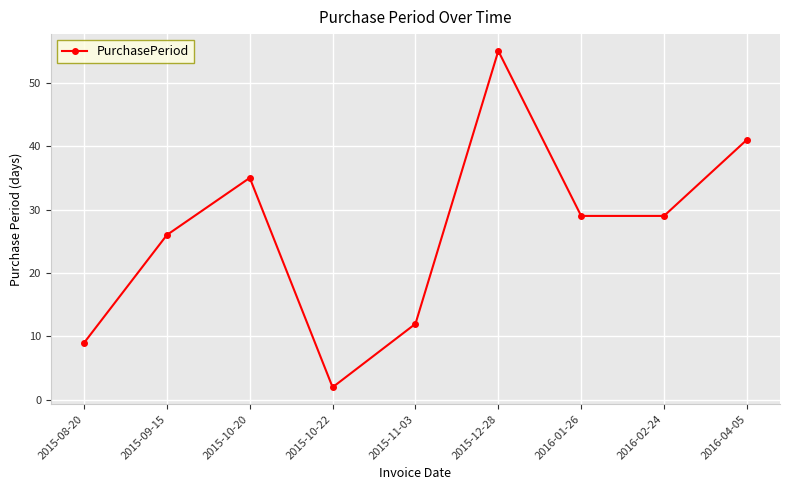

At which category does the data reach its first local peak?

2015-10-20